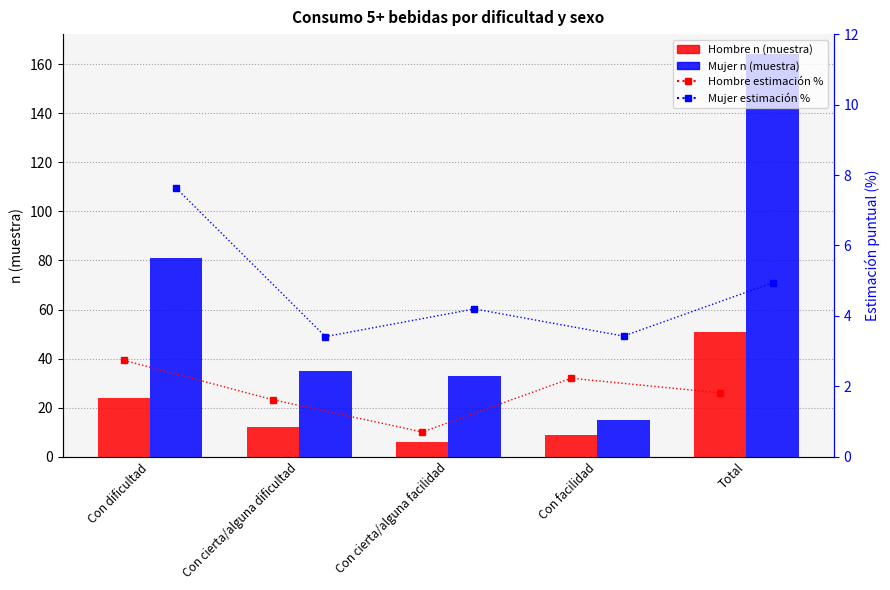

What position from the left is Con cierta/alguna facilidad?

3